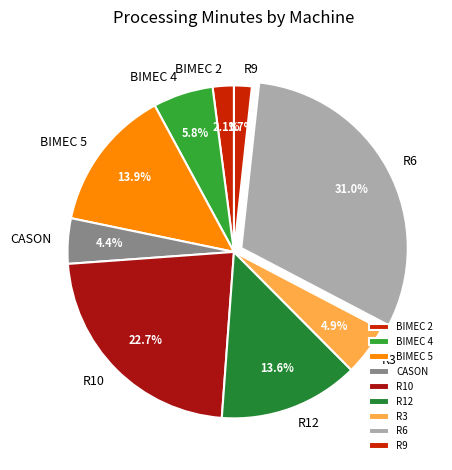

How much of the chart is everything except R12?

86.4%